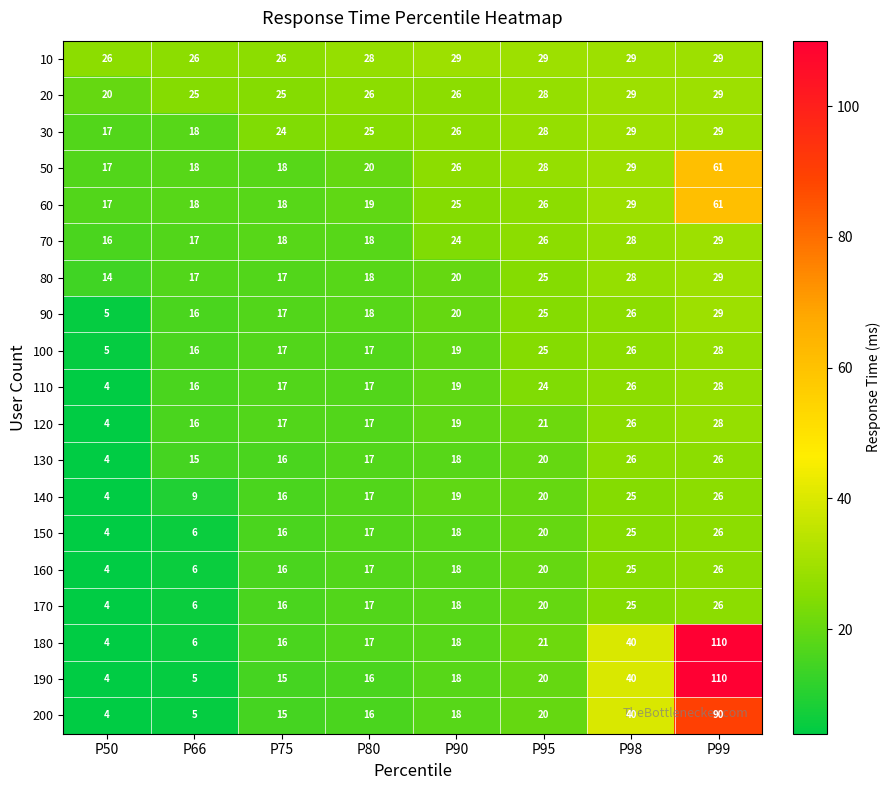

What is the approximate value of 160 at P75, to the nearest 5?

15